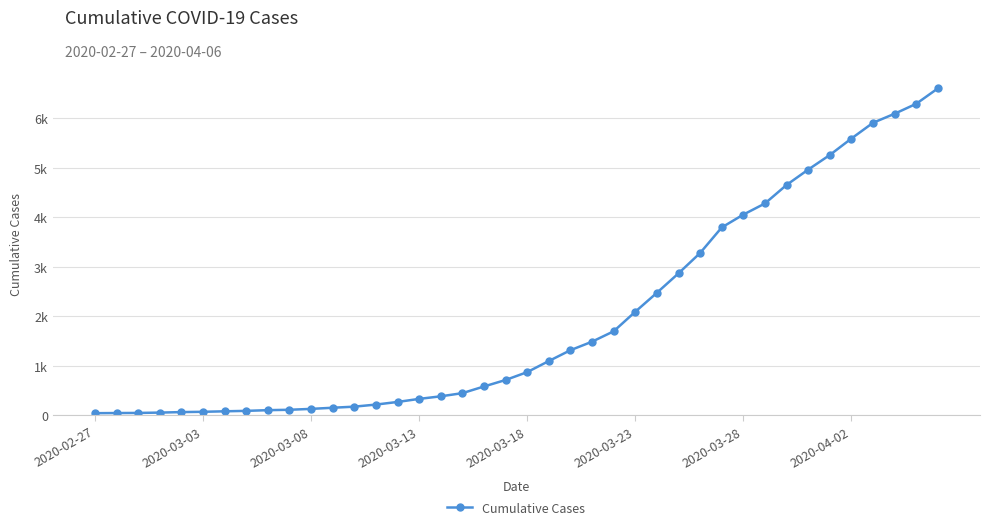

Reading left to right, what are all the values shown in this chart?

42	45	47	54	64	70	80	89	103	111	129	152	174	216	269	331	383	447	582	713	872	1096	1315	1487	1697	2092	2475	2868	3279	3795	4055	4280	4654	4964	5259	5592	5910	6093	6294	6605